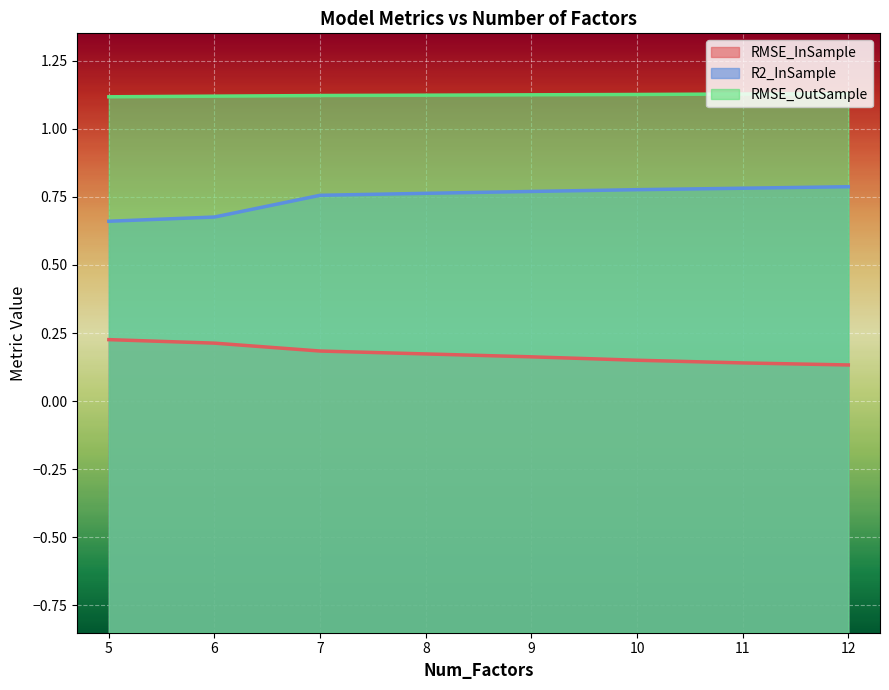

What is the difference between the maximum and second lowest values in the RMSE_InSample series?

0.1